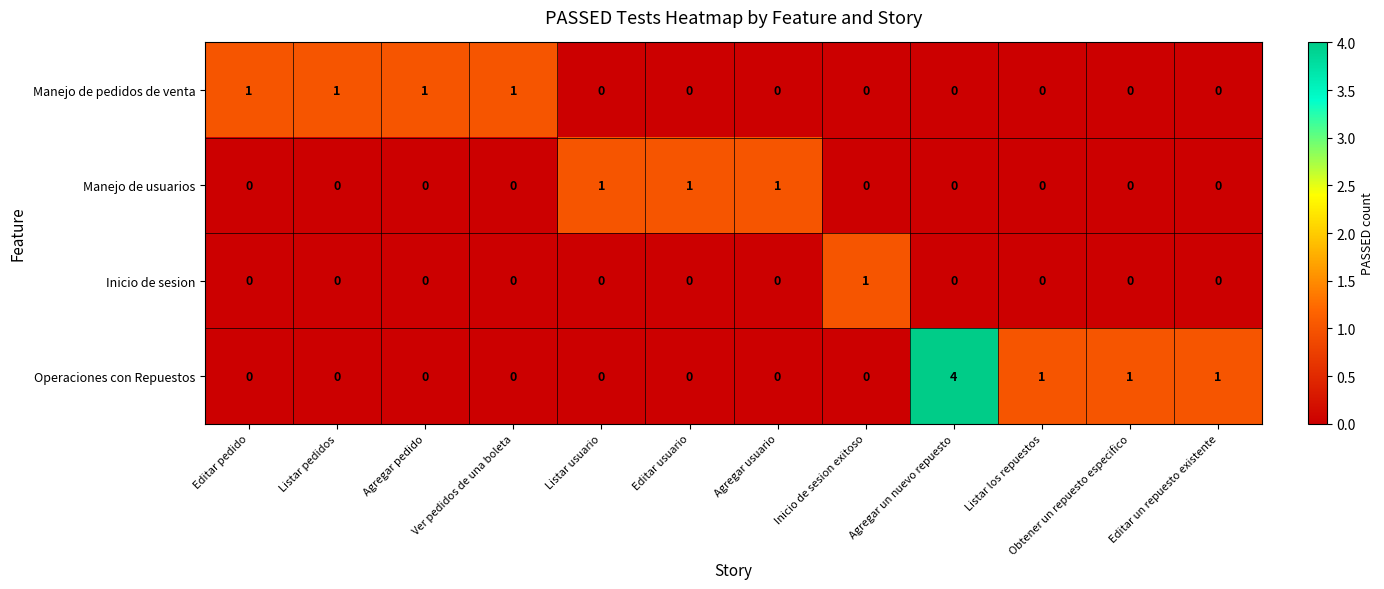

What is the sum of the Operaciones con Repuestos values at Editar usuario and Agregar un nuevo repuesto?

4